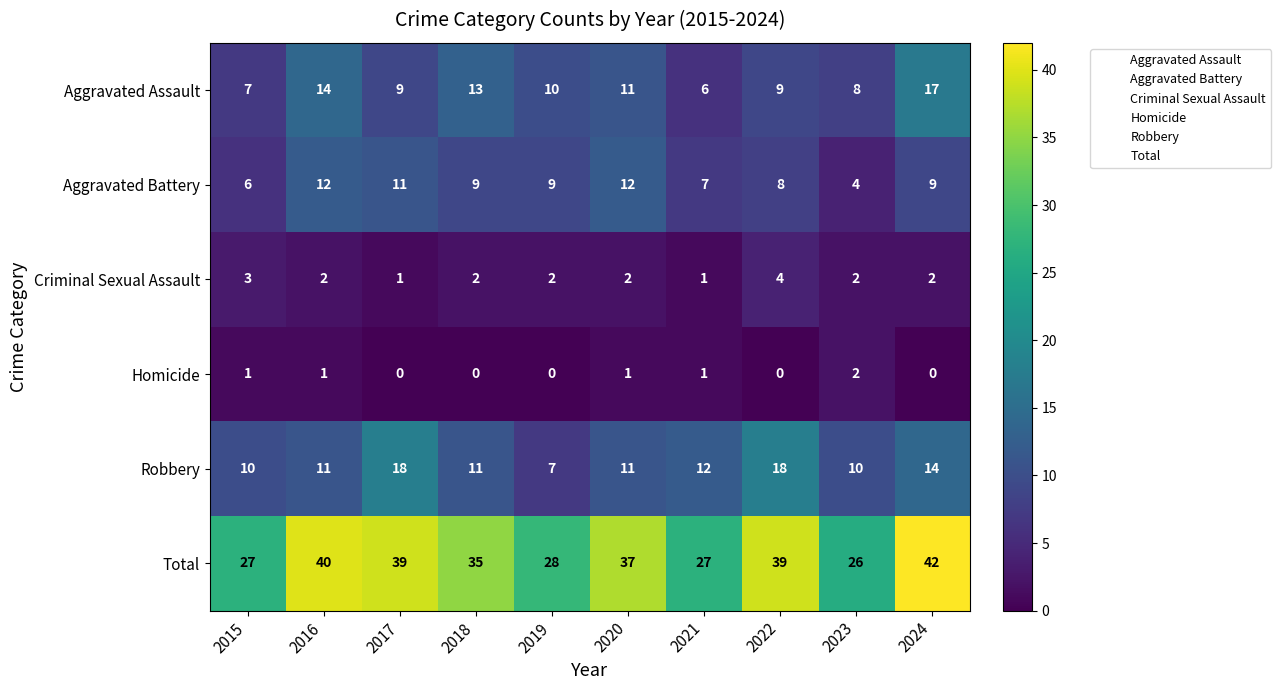

At which category is the sum across all series the highest?

2024